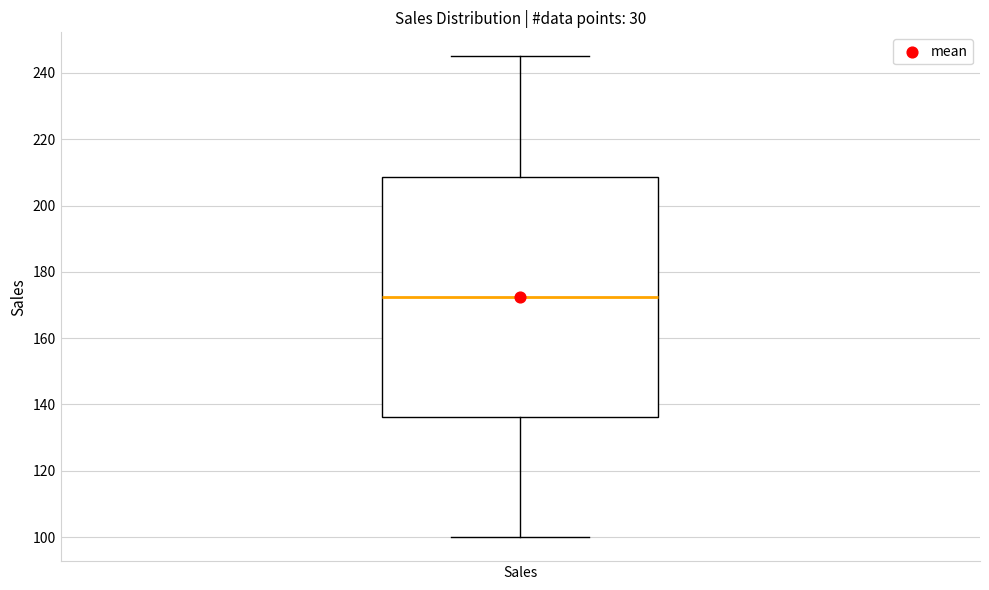

Where is the lower edge of the box for Sales on the y-axis? The values are not printed on the chart, so give them approximately, as read against the axis.

136